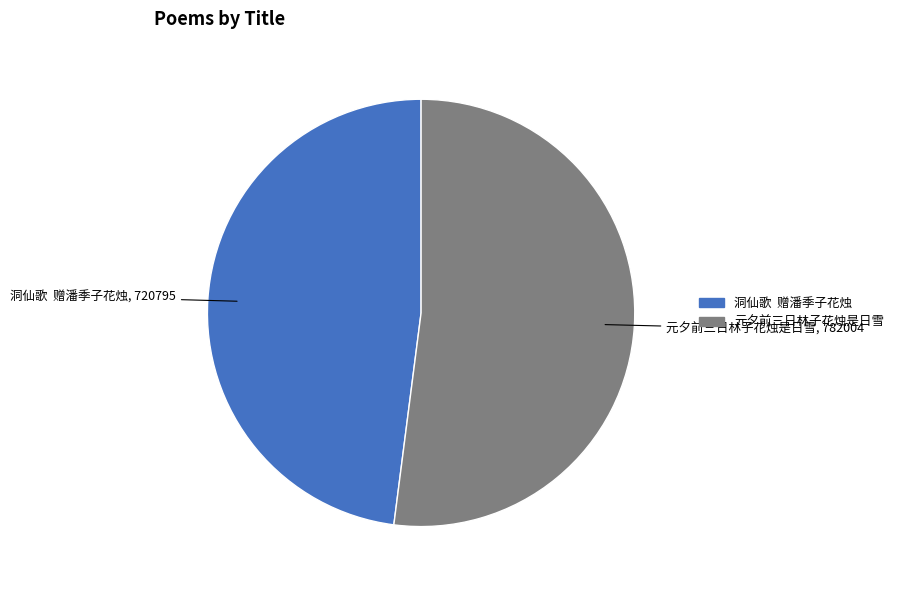

The 洞仙歌 赠潘季子花烛 slice represents 42% of the pie. True or false?

False